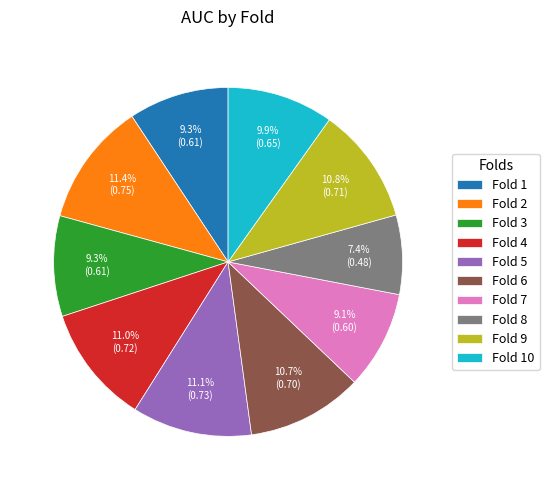

Is there any slice that represents more than half of the pie?

No